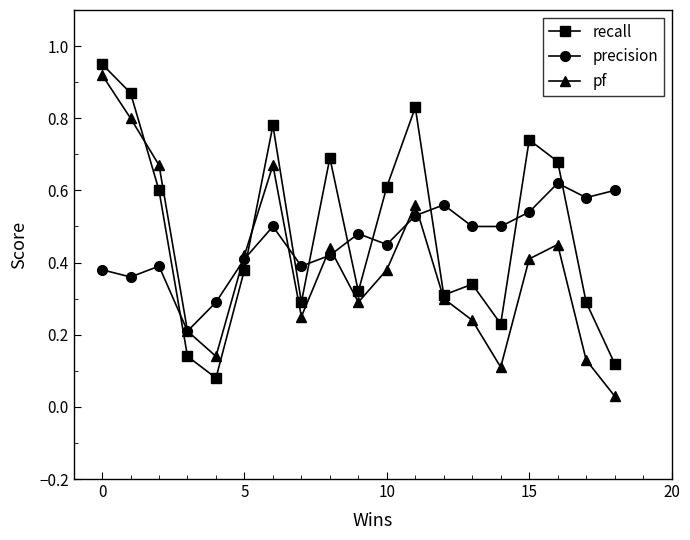

How many lines are shown in the chart?

3